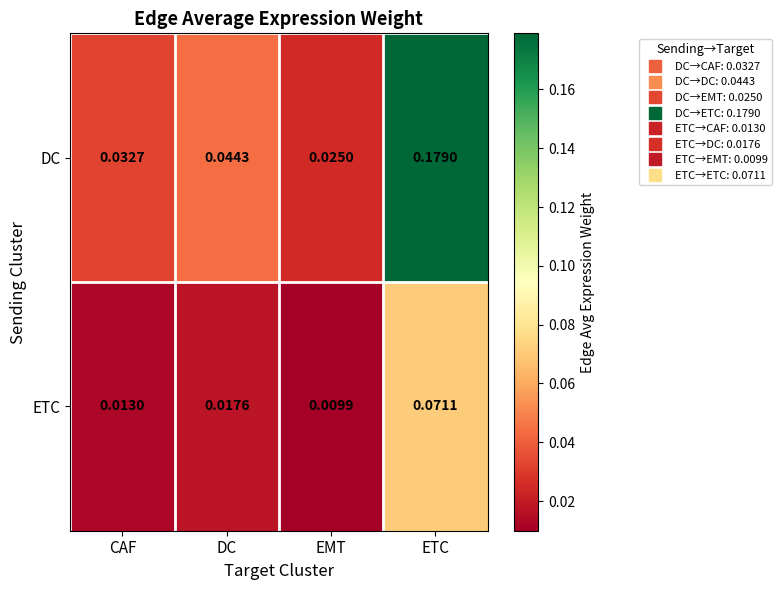

At which category is the sum across all series the highest?

ETC